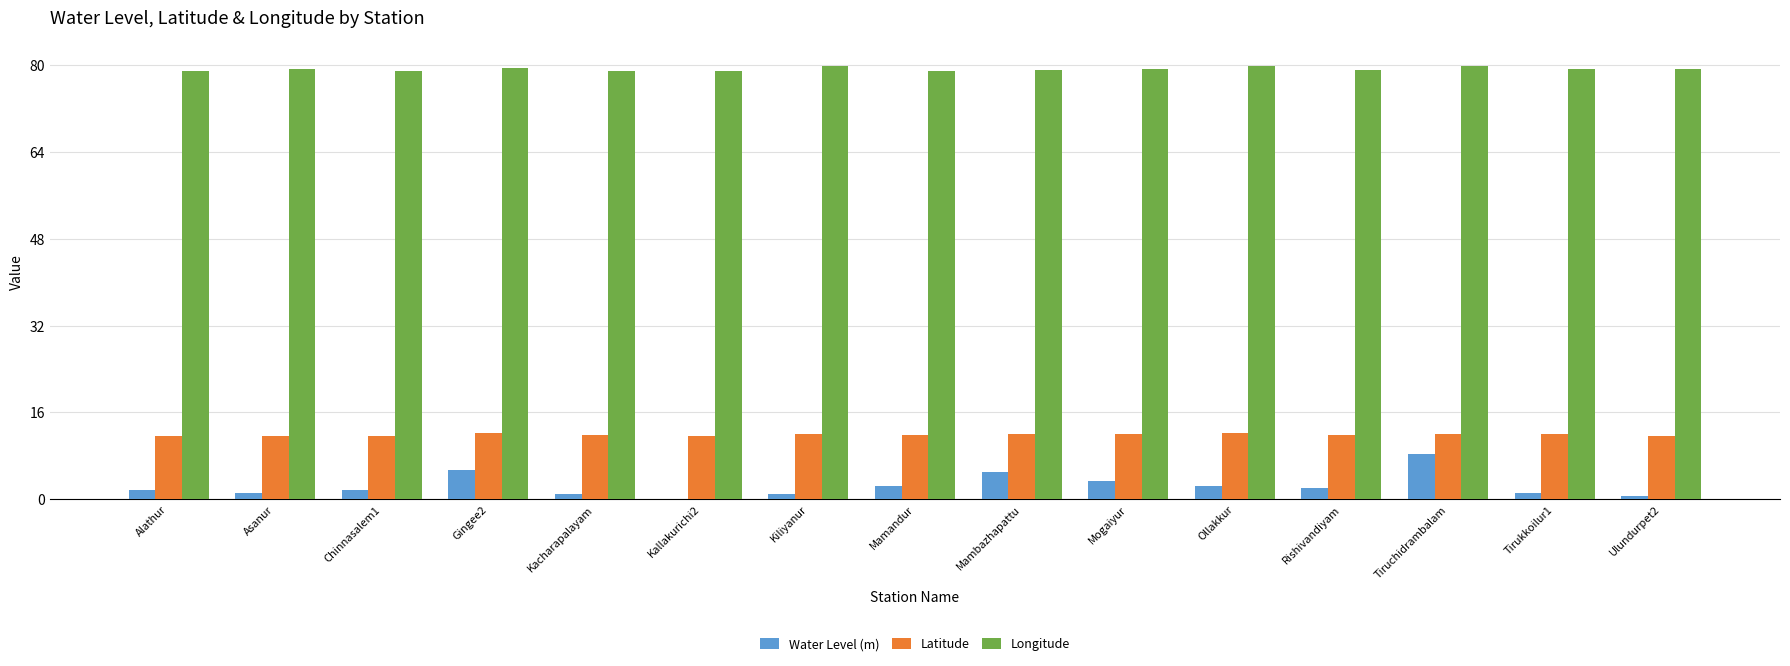

What value does the Water Level (m) series have at Mogaiyur?

3.3